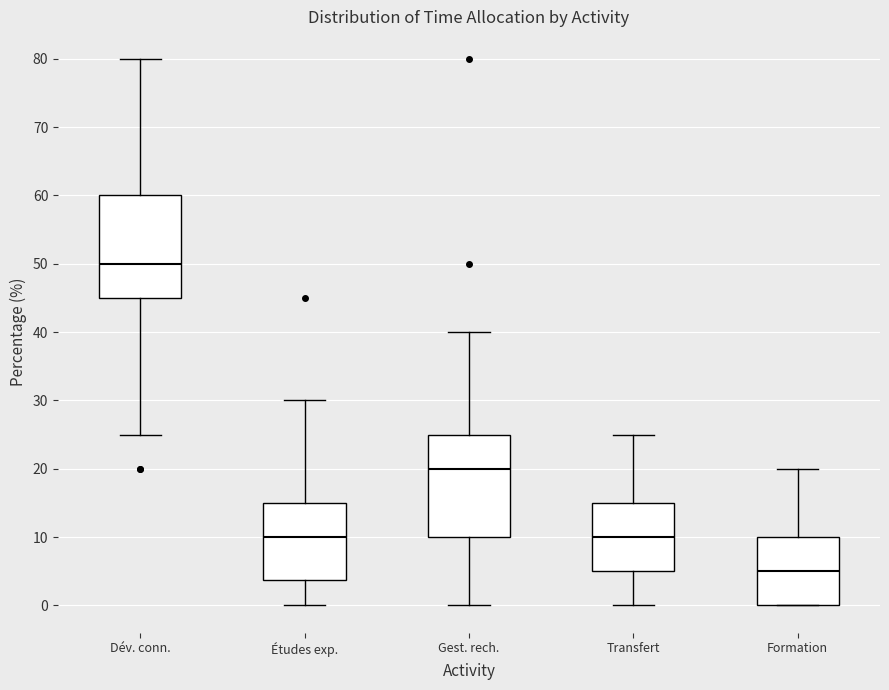

Reading left to right, read every box against the y-axis: the position of its median line, the range the box covers, and the ends of its whiskers. The values are not printed on the chart, so give them approximately, as read against the axis.

Dév. conn.: median 50, box 45 to 60, whiskers 25 to 80
Études exp.: median 10, box 4 to 15, whiskers 0 to 30
Gest. rech.: median 20, box 10 to 25, whiskers 0 to 40
Transfert: median 10, box 5 to 15, whiskers 0 to 25
Formation: median 5, box 0 to 10, whiskers 0 to 20